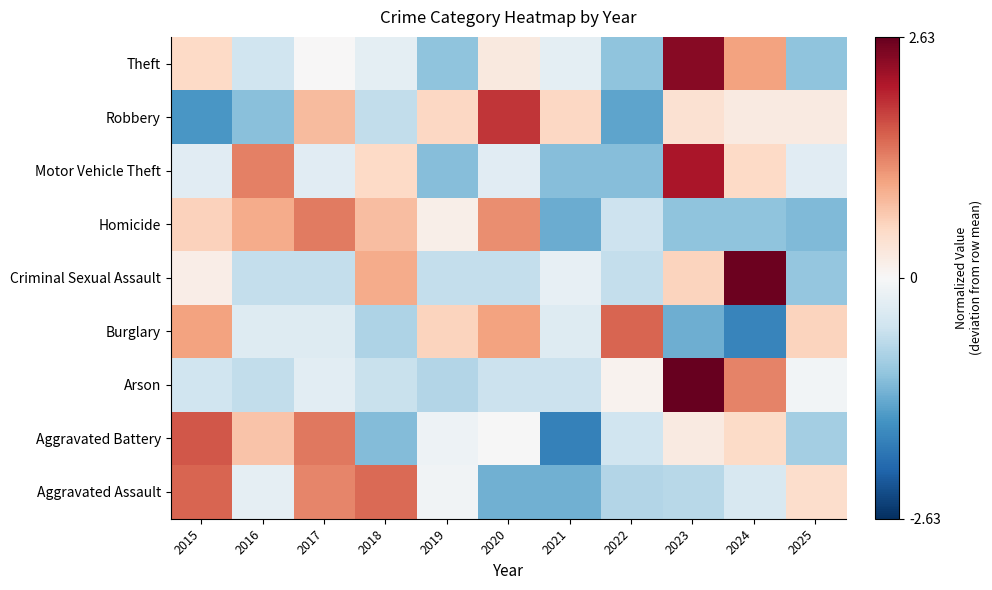

Reading left to right, list all the values displayed in this chart.

Theft: 2015=0.5	2016=-0.5	2017=0.0	2018=-0.3	2019=-1.1	2020=0.3	2021=-0.3	2022=-1.1	2023=2.4	2024=1.1	2025=-1.1
Robbery: 2015=-1.5	2016=-1.1	2017=0.8	2018=-0.6	2019=0.5	2020=1.9	2021=0.5	2022=-1.4	2023=0.4	2024=0.2	2025=0.2
Motor Vehicle Theft: 2015=-0.3	2016=1.3	2017=-0.3	2018=0.5	2019=-1.1	2020=-0.3	2021=-1.1	2022=-1.1	2023=2.1	2024=0.5	2025=-0.3
Homicide: 2015=0.6	2016=1.0	2017=1.4	2018=0.8	2019=0.2	2020=1.2	2021=-1.3	2022=-0.6	2023=-1.1	2024=-1.1	2025=-1.2
Criminal Sexual Assault: 2015=0.2	2016=-0.6	2017=-0.6	2018=1.0	2019=-0.6	2020=-0.6	2021=-0.2	2022=-0.6	2023=0.6	2024=2.6	2025=-1.0
Burglary: 2015=1.1	2016=-0.3	2017=-0.3	2018=-0.8	2019=0.6	2020=1.1	2021=-0.3	2022=1.5	2023=-1.3	2024=-1.7	2025=0.6
Arson: 2015=-0.5	2016=-0.7	2017=-0.3	2018=-0.6	2019=-0.8	2020=-0.6	2021=-0.6	2022=0.1	2023=2.6	2024=1.3	2025=-0.1
Aggravated Battery: 2015=1.6	2016=0.7	2017=1.4	2018=-1.1	2019=-0.1	2020=-0.0	2021=-1.8	2022=-0.5	2023=0.2	2024=0.5	2025=-0.9
Aggravated Assault: 2015=1.5	2016=-0.2	2017=1.3	2018=1.5	2019=-0.1	2020=-1.3	2021=-1.3	2022=-0.8	2023=-0.7	2024=-0.4	2025=0.5